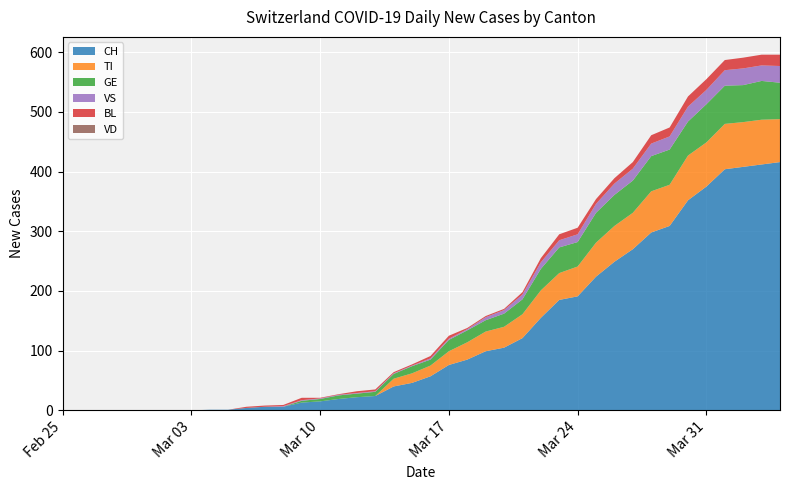

Reading right to left, list all the values displayed in this chart.

CH: 2020-04-04=416	2020-04-03=412	2020-04-02=408	2020-04-01=404	2020-03-31=375	2020-03-30=352	2020-03-29=309	2020-03-28=298	2020-03-27=270	2020-03-26=249	2020-03-25=224	2020-03-24=191	2020-03-23=185	2020-03-22=155	2020-03-21=121	2020-03-20=105	2020-03-19=99	2020-03-18=85	2020-03-17=76	2020-03-16=57	2020-03-15=46	2020-03-14=40	2020-03-13=24	2020-03-12=22	2020-03-11=19	2020-03-10=15	2020-03-09=13	2020-03-08=6	2020-03-07=6	2020-03-06=4	2020-03-05=1	2020-03-04=1	2020-03-03=0	2020-03-02=0	2020-03-01=0	2020-02-29=0	2020-02-28=0	2020-02-27=0	2020-02-26=0	2020-02-25=0
TI: 2020-04-04=72	2020-04-03=75	2020-04-02=75	2020-04-01=76	2020-03-31=74	2020-03-30=75	2020-03-29=69	2020-03-28=69	2020-03-27=61	2020-03-26=60	2020-03-25=57	2020-03-24=50	2020-03-23=45	2020-03-22=46	2020-03-21=40	2020-03-20=35	2020-03-19=33	2020-03-18=29	2020-03-17=23	2020-03-16=18	2020-03-15=16	2020-03-14=13	2020-03-13=0	2020-03-12=0	2020-03-11=0	2020-03-10=0	2020-03-09=0	2020-03-08=0	2020-03-07=0	2020-03-06=0	2020-03-05=0	2020-03-04=0	2020-03-03=0	2020-03-02=0	2020-03-01=0	2020-02-29=0	2020-02-28=0	2020-02-27=0	2020-02-26=0	2020-02-25=0
GE: 2020-04-04=61	2020-04-03=65	2020-04-02=62	2020-04-01=64	2020-03-31=64	2020-03-30=57	2020-03-29=59	2020-03-28=59	2020-03-27=54	2020-03-26=52	2020-03-25=50	2020-03-24=41	2020-03-23=43	2020-03-22=36	2020-03-21=25	2020-03-20=22	2020-03-19=19	2020-03-18=20	2020-03-17=19	2020-03-16=10	2020-03-15=12	2020-03-14=8	2020-03-13=7	2020-03-12=6	2020-03-11=6	2020-03-10=4	2020-03-09=3	2020-03-08=0	2020-03-07=0	2020-03-06=0	2020-03-05=0	2020-03-04=0	2020-03-03=0	2020-03-02=0	2020-03-01=0	2020-02-29=0	2020-02-28=0	2020-02-27=0	2020-02-26=0	2020-02-25=0
VD: 2020-04-04=0	2020-04-03=0	2020-04-02=0	2020-04-01=0	2020-03-31=0	2020-03-30=0	2020-03-29=0	2020-03-28=0	2020-03-27=0	2020-03-26=0	2020-03-25=0	2020-03-24=0	2020-03-23=0	2020-03-22=0	2020-03-21=0	2020-03-20=0	2020-03-19=0	2020-03-18=0	2020-03-17=0	2020-03-16=0	2020-03-15=0	2020-03-14=0	2020-03-13=0	2020-03-12=0	2020-03-11=0	2020-03-10=0	2020-03-09=0	2020-03-08=0	2020-03-07=0	2020-03-06=0	2020-03-05=0	2020-03-04=0	2020-03-03=0	2020-03-02=0	2020-03-01=0	2020-02-29=0	2020-02-28=0	2020-02-27=0	2020-02-26=0	2020-02-25=0
VS: 2020-04-04=28	2020-04-03=26	2020-04-02=28	2020-04-01=26	2020-03-31=24	2020-03-30=25	2020-03-29=22	2020-03-28=21	2020-03-27=20	2020-03-26=19	2020-03-25=15	2020-03-24=13	2020-03-23=12	2020-03-22=11	2020-03-21=8	2020-03-20=6	2020-03-19=5	2020-03-18=2	2020-03-17=2	2020-03-16=2	2020-03-15=1	2020-03-14=1	2020-03-13=1	2020-03-12=1	2020-03-11=1	2020-03-10=1	2020-03-09=1	2020-03-08=1	2020-03-07=0	2020-03-06=0	2020-03-05=0	2020-03-04=0	2020-03-03=0	2020-03-02=0	2020-03-01=0	2020-02-29=0	2020-02-28=0	2020-02-27=0	2020-02-26=0	2020-02-25=0
BL: 2020-04-04=19	2020-04-03=18	2020-04-02=18	2020-04-01=17	2020-03-31=18	2020-03-30=17	2020-03-29=15	2020-03-28=14	2020-03-27=11	2020-03-26=9	2020-03-25=8	2020-03-24=11	2020-03-23=10	2020-03-22=7	2020-03-21=4	2020-03-20=2	2020-03-19=2	2020-03-18=2	2020-03-17=5	2020-03-16=4	2020-03-15=2	2020-03-14=2	2020-03-13=3	2020-03-12=3	2020-03-11=1	2020-03-10=1	2020-03-09=4	2020-03-08=2	2020-03-07=2	2020-03-06=2	2020-03-05=0	2020-03-04=0	2020-03-03=0	2020-03-02=0	2020-03-01=0	2020-02-29=0	2020-02-28=0	2020-02-27=0	2020-02-26=0	2020-02-25=0